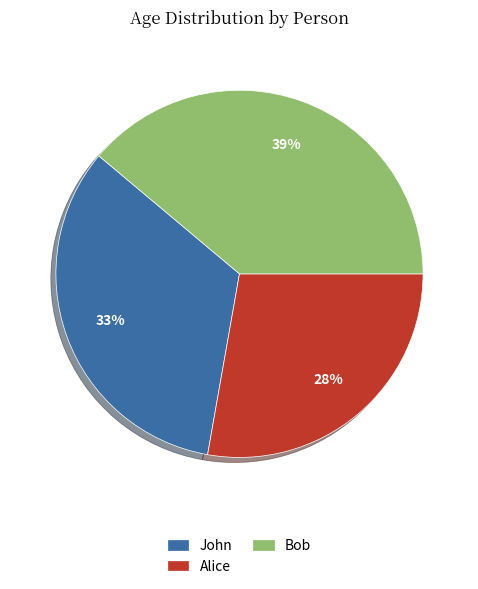

Count the number of slices in the pie.

3